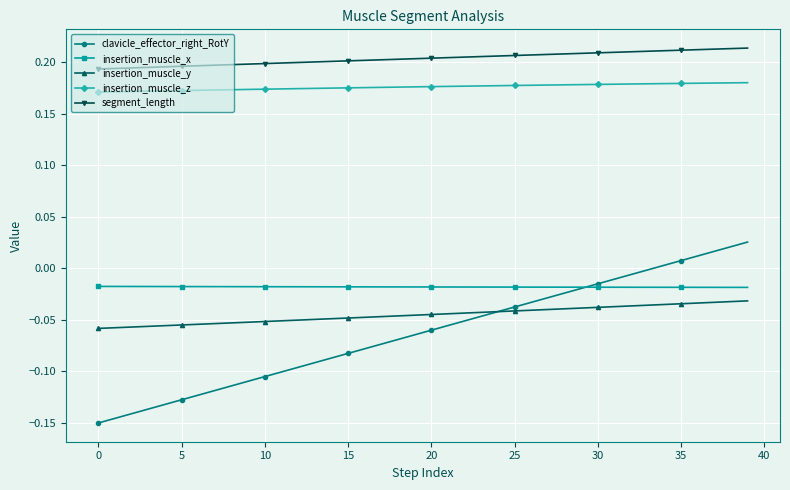

True or false: clavicle_effector_right_RotY and segment_length intersect in this chart.

False